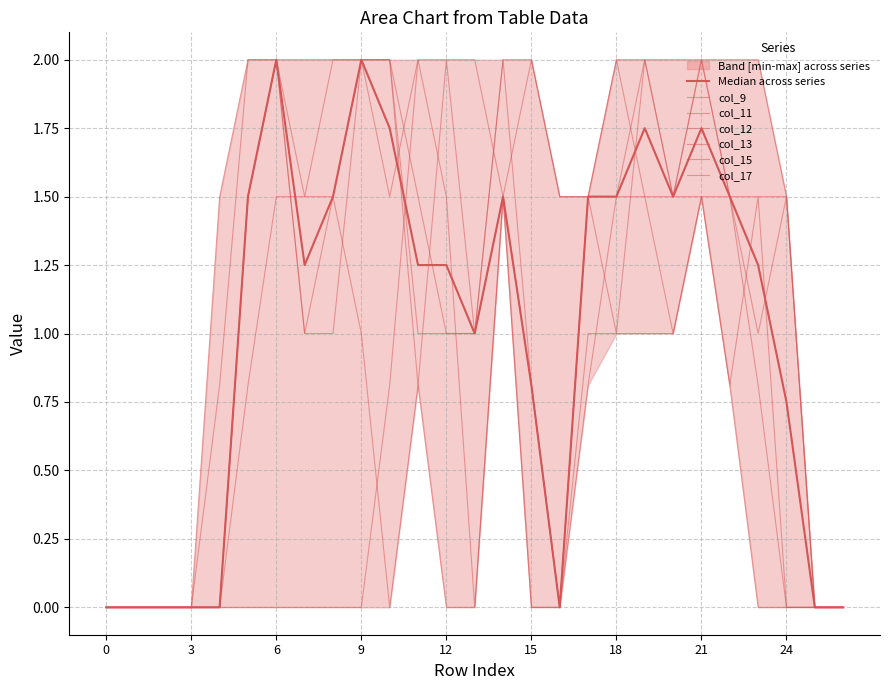

Reading left to right, list all the values displayed in this chart.

col_9: 0.0	0.0	0.0	0.0	0.0	0.0	0.0	0.0	0.0	0.0	0.8	2.0	2.0	2.0	1.5	0.0	0.0	1.0	1.0	1.0	1.0	1.5	0.8	1.5	0.0	0.0	0.0
col_11: 0.0	0.0	0.0	0.0	0.0	0.8	1.5	1.5	2.0	2.0	2.0	0.8	0.0	0.0	1.5	0.8	0.0	1.5	2.0	1.5	1.5	2.0	1.5	1.0	1.5	0.0	0.0
col_12: 0.0	0.0	0.0	0.0	0.8	2.0	2.0	1.5	1.5	2.0	2.0	1.0	1.0	1.0	2.0	0.8	0.0	1.5	2.0	2.0	2.0	2.0	1.5	1.5	1.5	0.0	0.0
col_13: 0.0	0.0	0.0	0.0	1.5	2.0	2.0	1.0	1.0	2.0	2.0	1.5	1.0	1.0	1.5	0.0	0.0	0.8	1.5	2.0	1.5	2.0	2.0	2.0	1.5	0.0	0.0
col_15: 0.0	0.0	0.0	0.0	0.0	1.5	2.0	2.0	2.0	2.0	1.5	2.0	1.5	0.0	1.5	2.0	1.5	1.5	1.5	1.5	1.0	1.5	1.5	0.8	0.0	0.0	0.0
col_17: 0.0	0.0	0.0	0.0	0.0	1.5	2.0	1.0	1.5	1.0	0.0	0.8	2.0	1.0	2.0	2.0	1.5	1.5	1.0	2.0	1.5	1.5	0.8	0.0	0.0	0.0	0.0